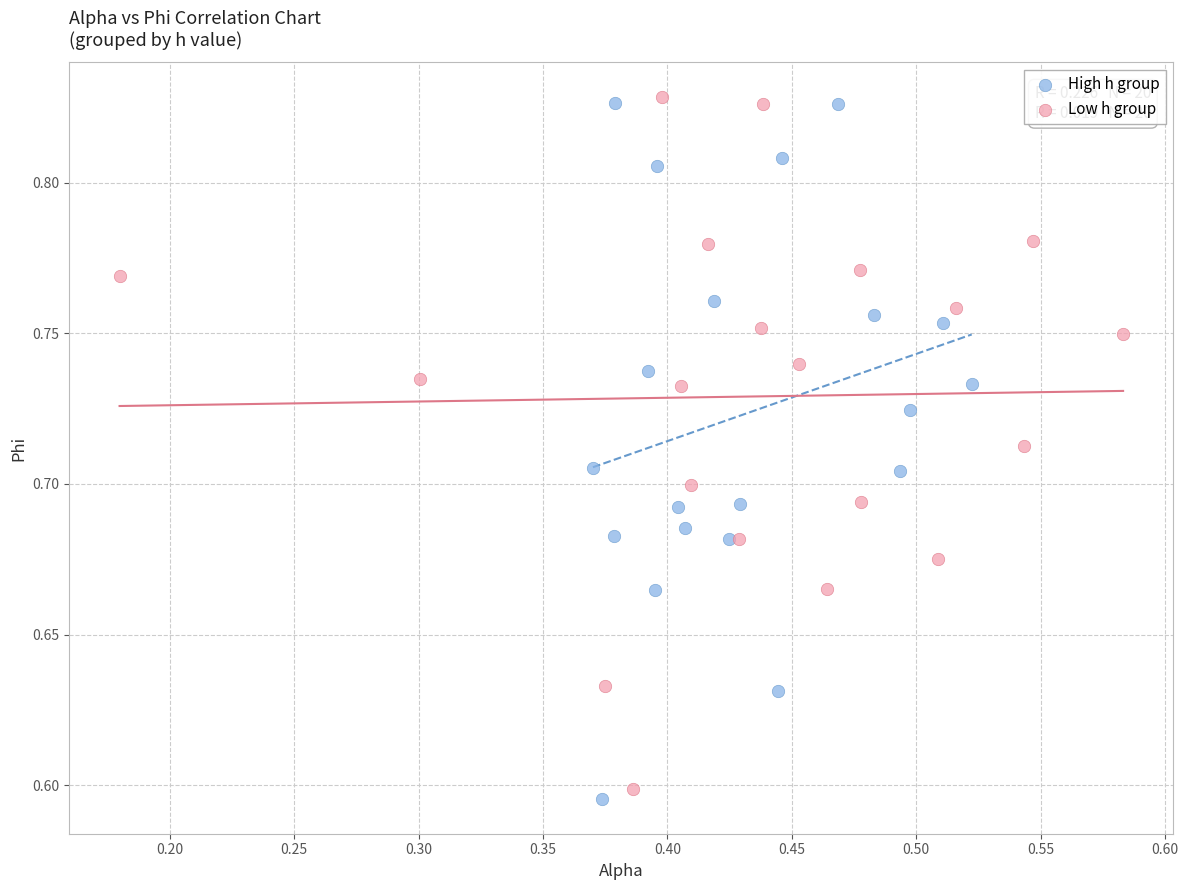

What are all the series names shown in the legend?

High h group, Low h group